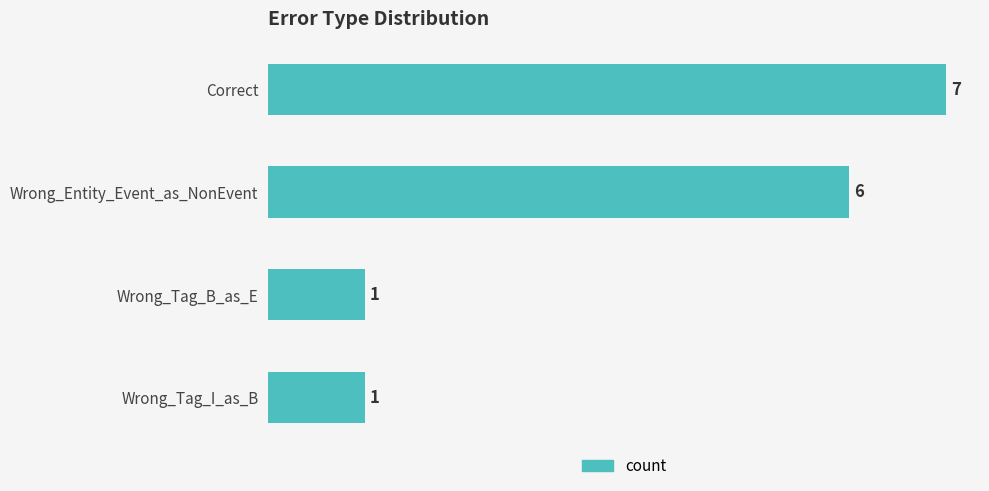

True or false: the data shows 0 at Wrong_Tag_I_as_B.

False